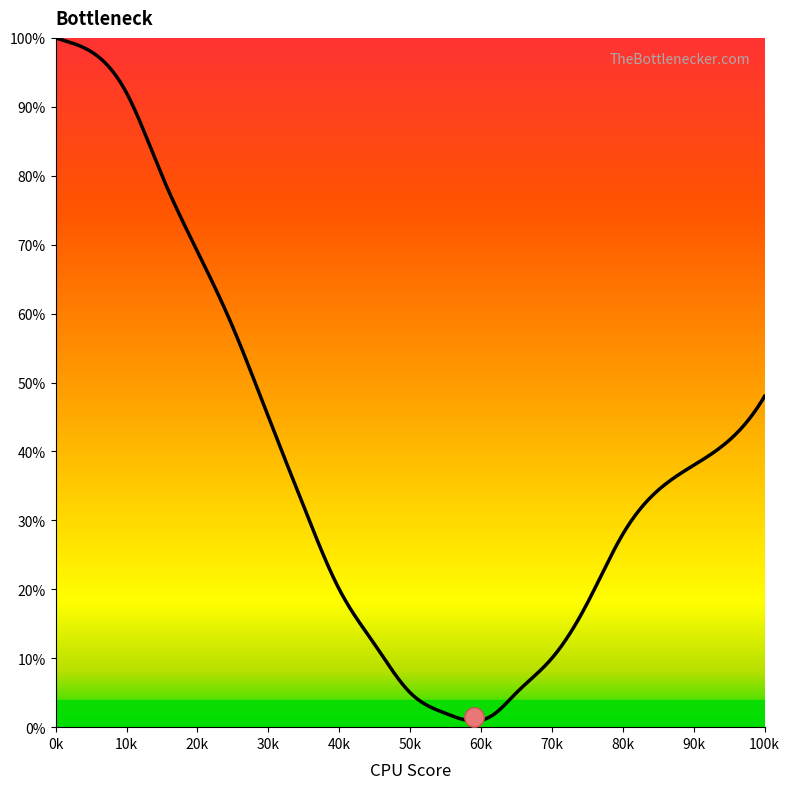

What is the difference between the maximum and minimum values?

99.1